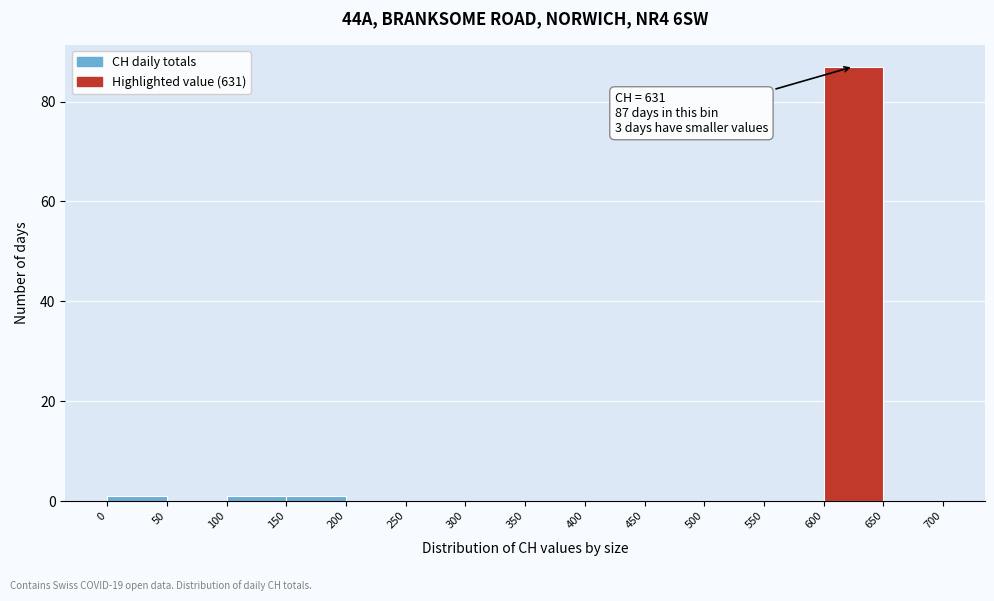

Which range on the x-axis has the tallest bar?

600 to 650